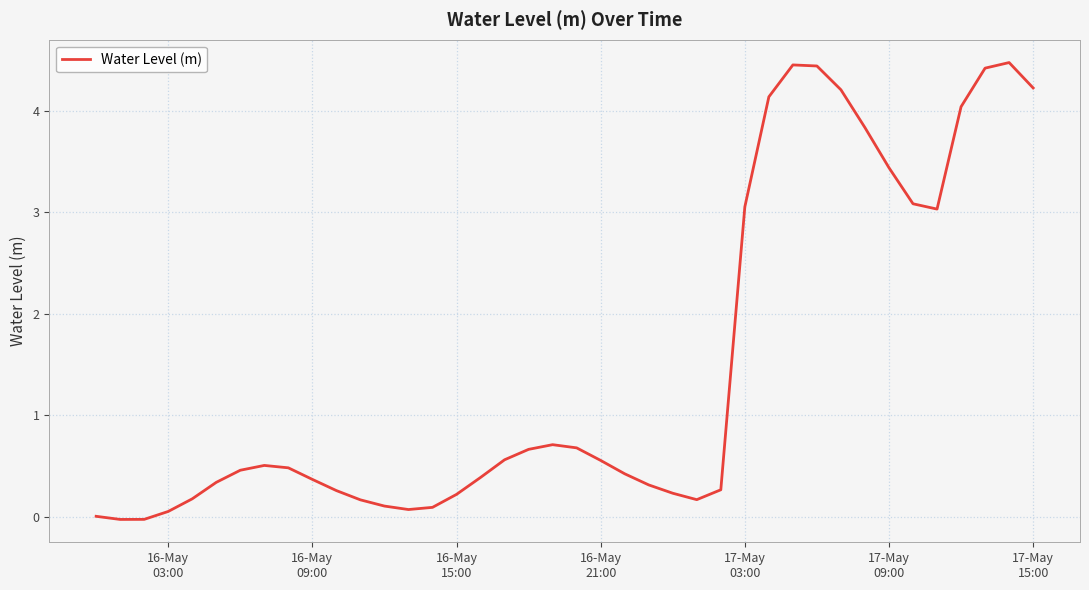

What is the difference between the maximum and minimum values?

4.5